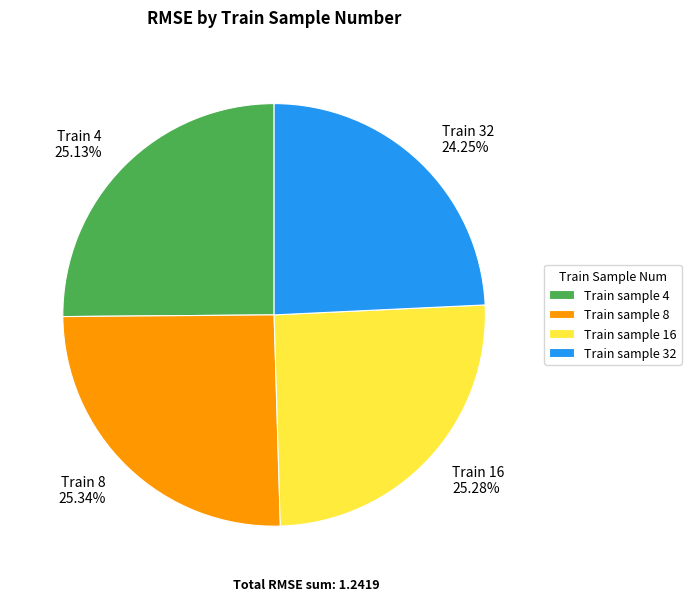

Does any single category account for the majority?

No